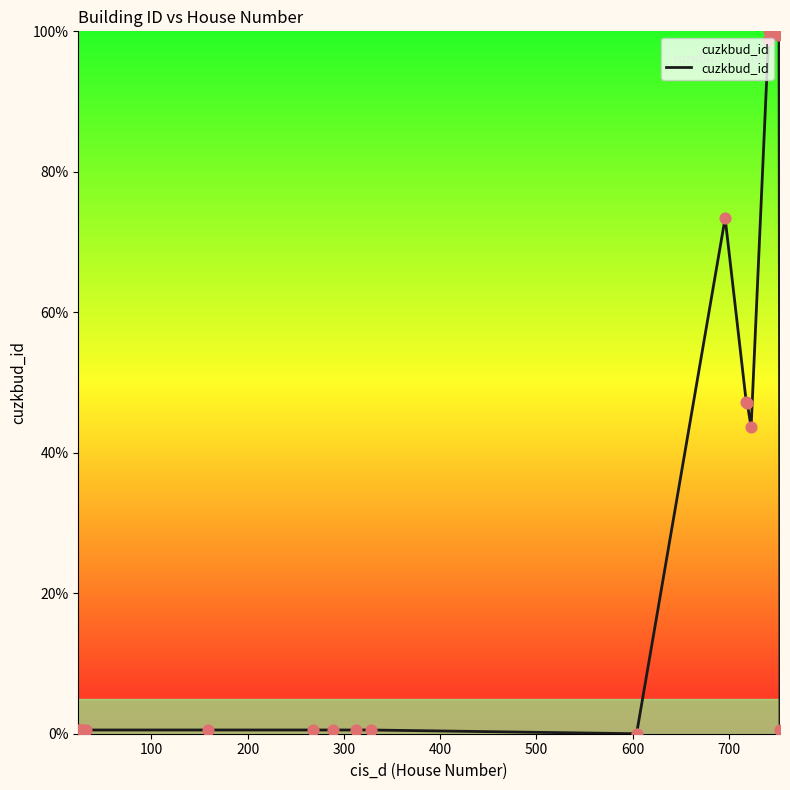

What is the difference between the maximum and minimum values?

100.0